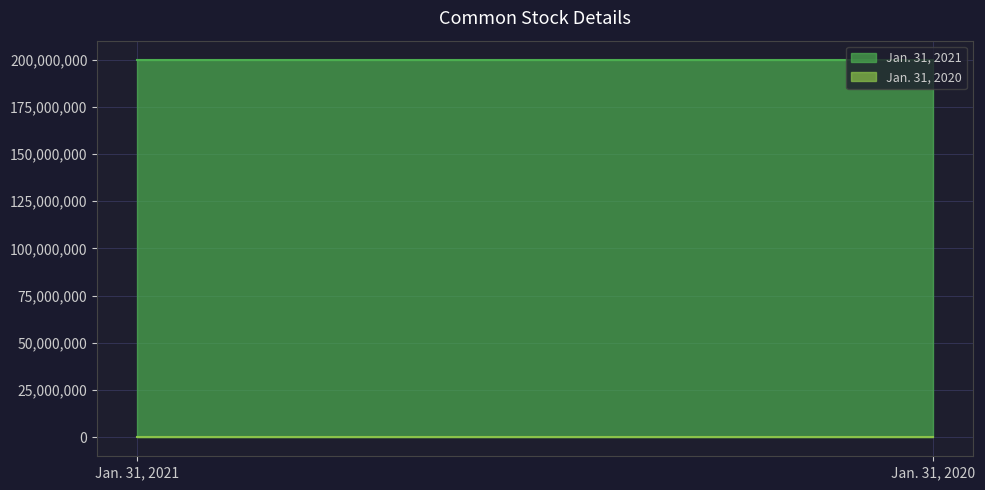

How many distinct data groups are displayed?

2